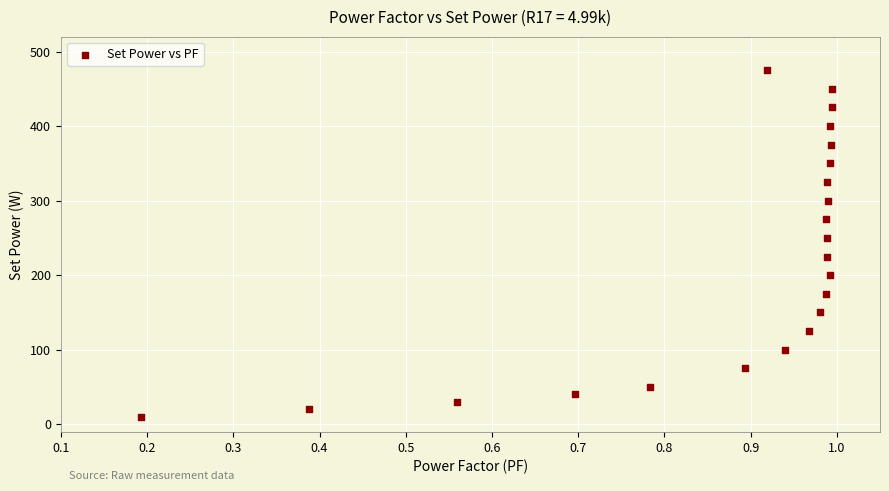

What is the range of Y values (max minus min)?

465